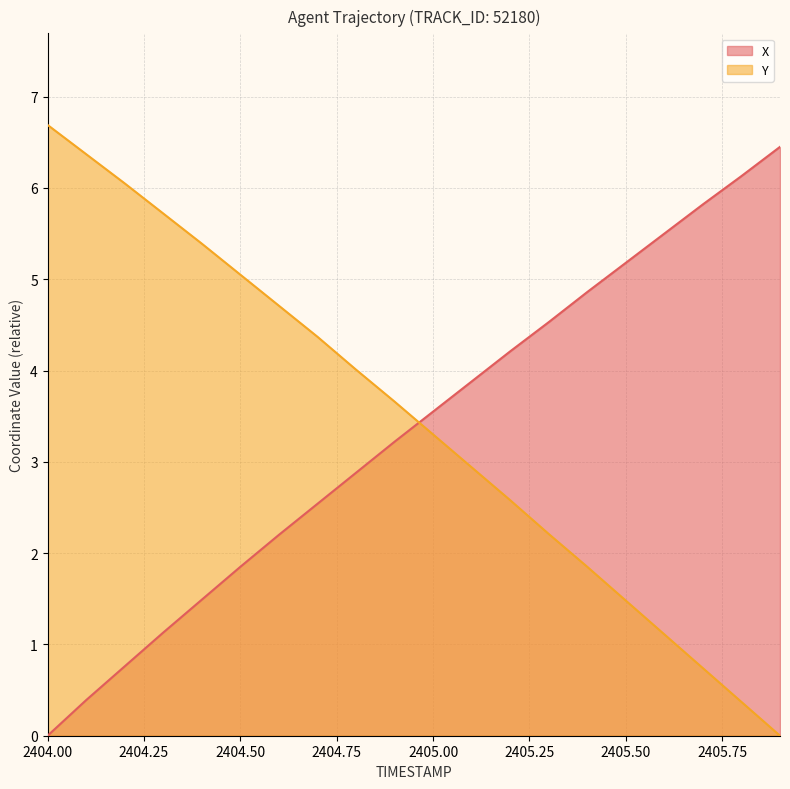

How many positive values does the X series have?

19